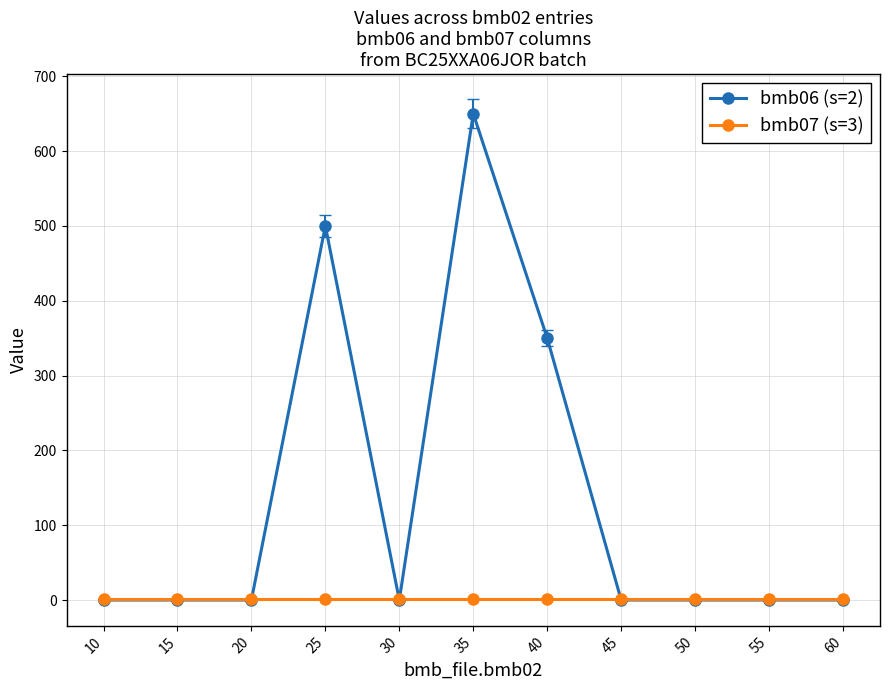

Which series has the widest spread of values?

bmb06 (s=2)